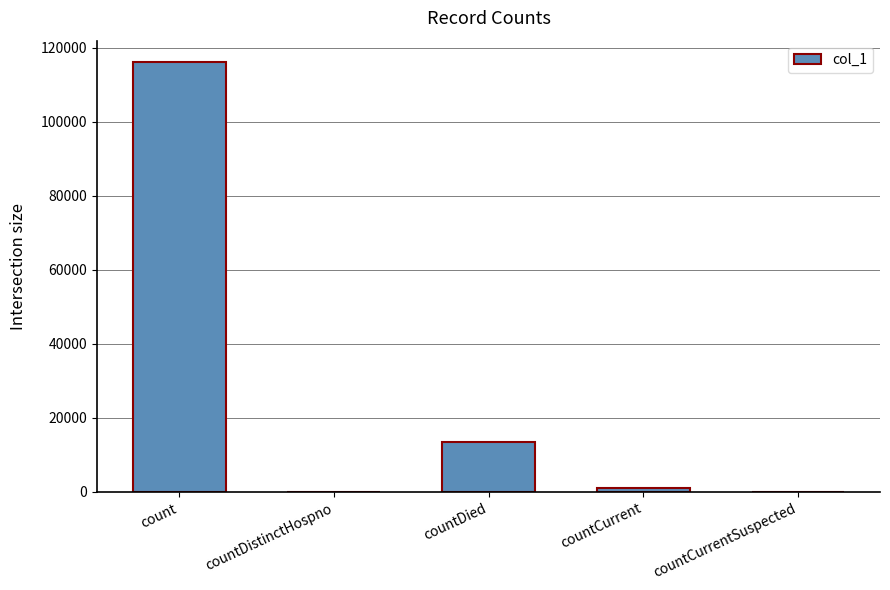

What is the maximum value shown in the chart?

116119